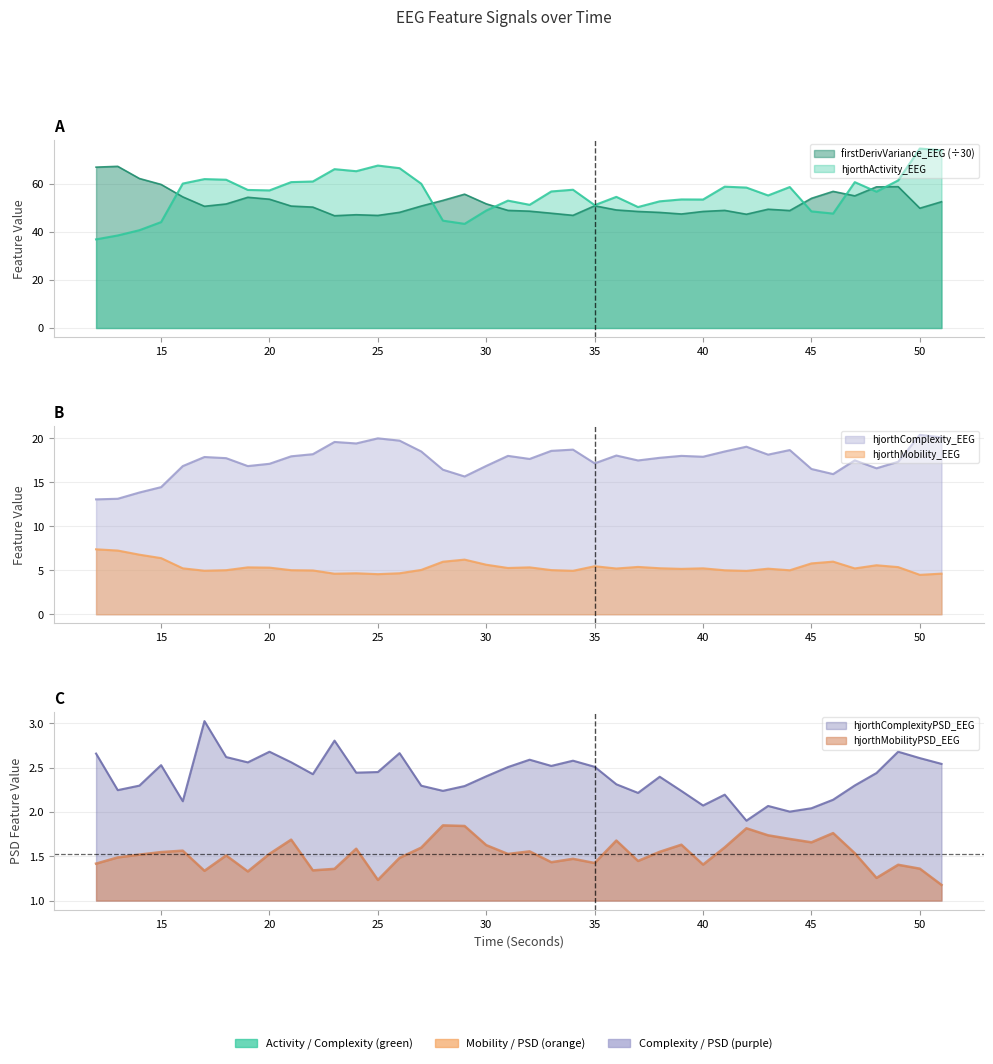

At which category does hjorthActivity_EEG reach its first local peak?

17